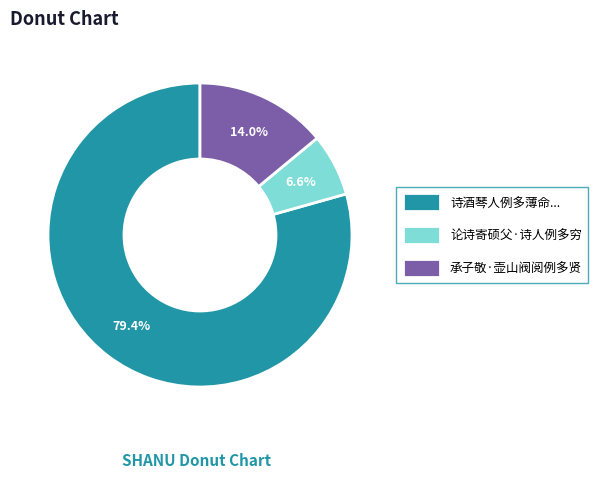

What is the total percentage of 论诗寄硕父·诗人例多穷 and 承子敬·壶山阀阅例多贤?

20.6%